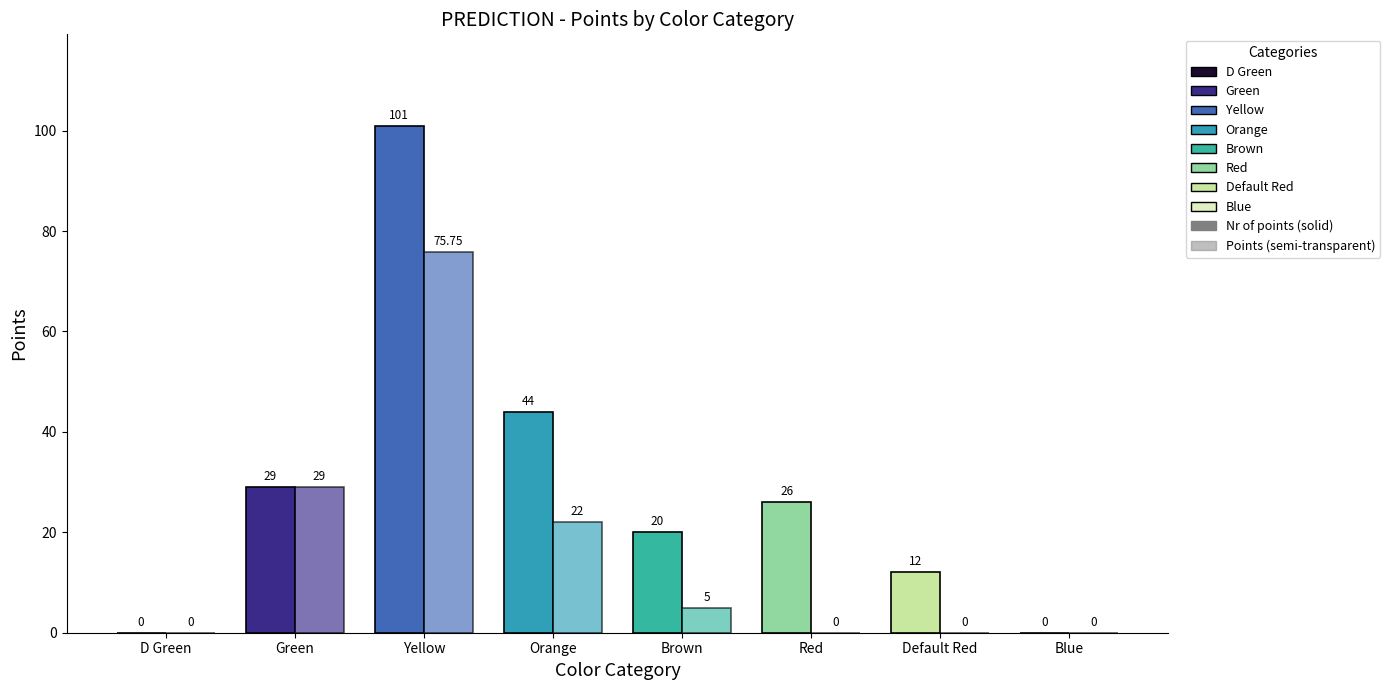

Reading right to left, extract all data points from this chart.

Nr of points: Blue=0.0	Default Red=12.0	Red=26.0	Brown=20.0	Orange=44.0	Yellow=101.0	Green=29.0	D Green=0.0
Points: Blue=0.0	Default Red=0.0	Red=0.0	Brown=5.0	Orange=22.0	Yellow=75.8	Green=29.0	D Green=0.0